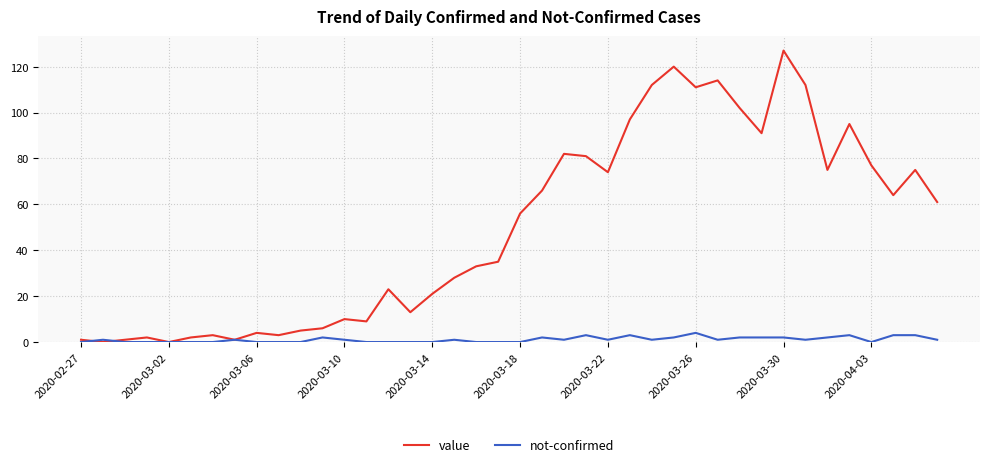

What is the highest value of the not-confirmed series?

4